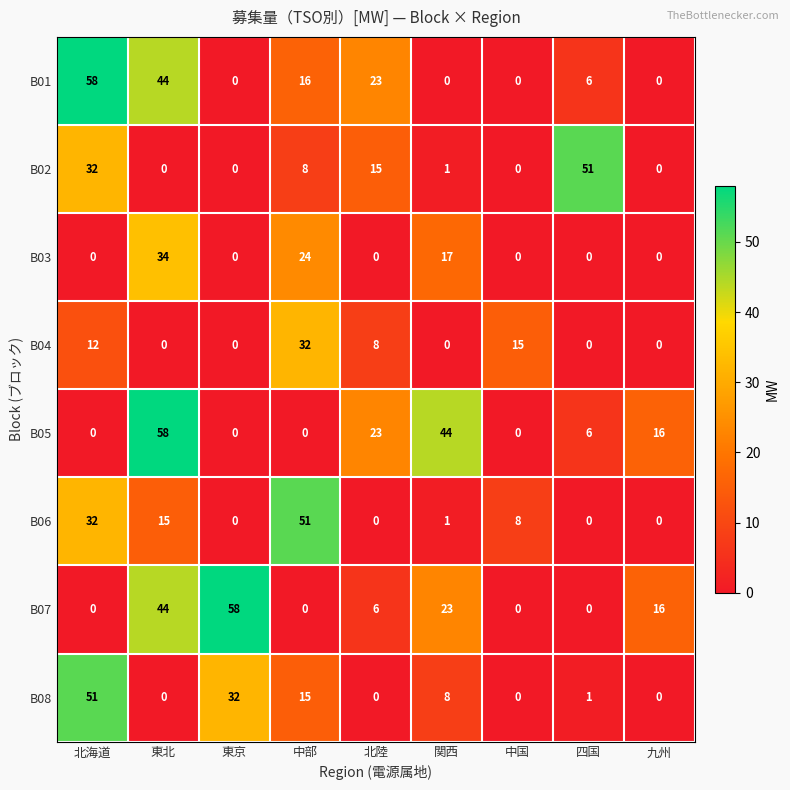

What is the difference between the B06 values at 関西 and 北海道?

31